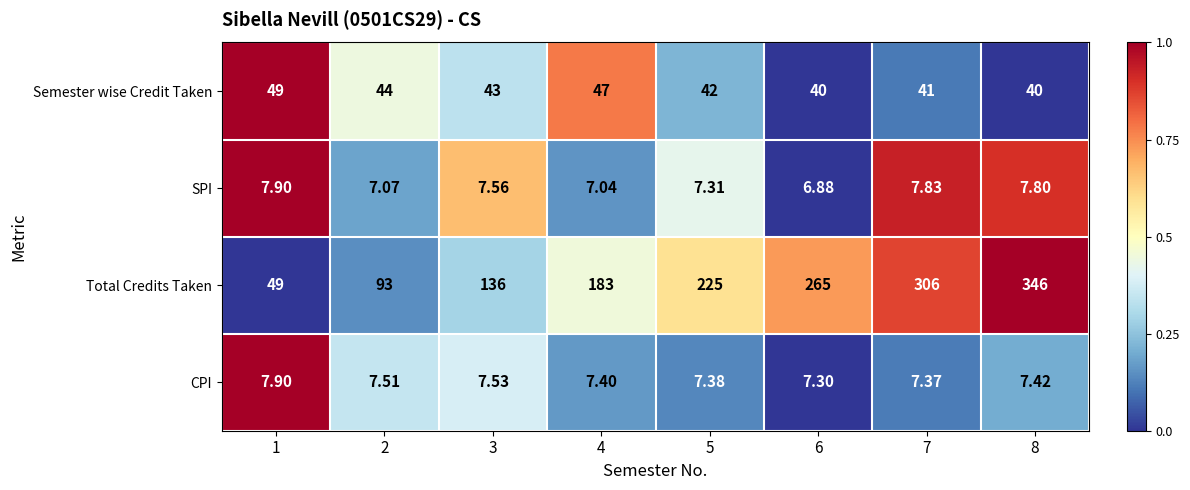

Is the value of SPI at 2 greater than the value of CPI at 7?

No